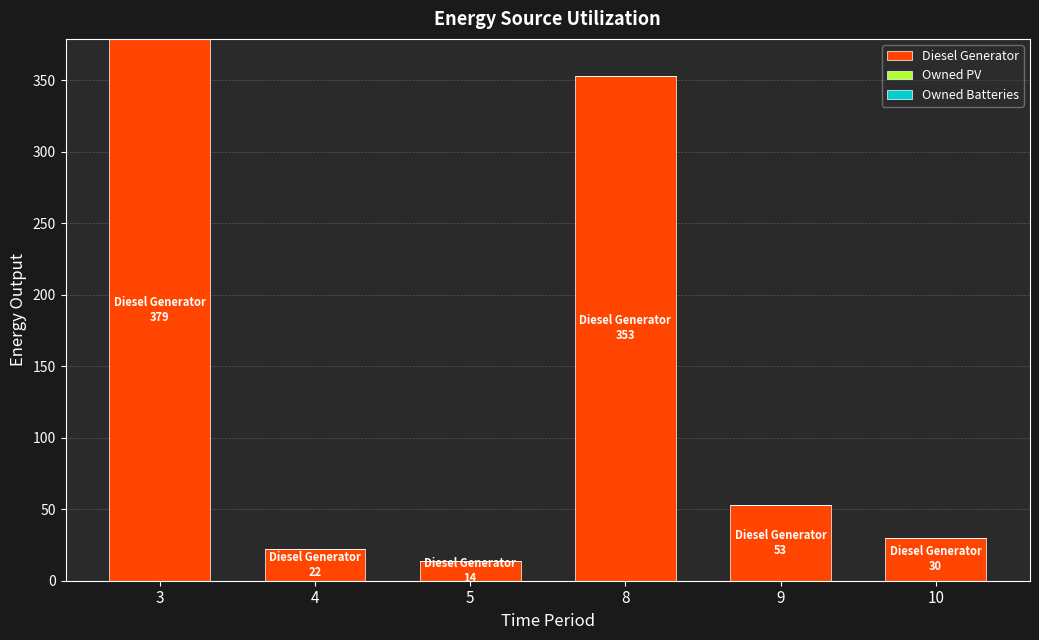

Between 5 and 10, which is larger?

10